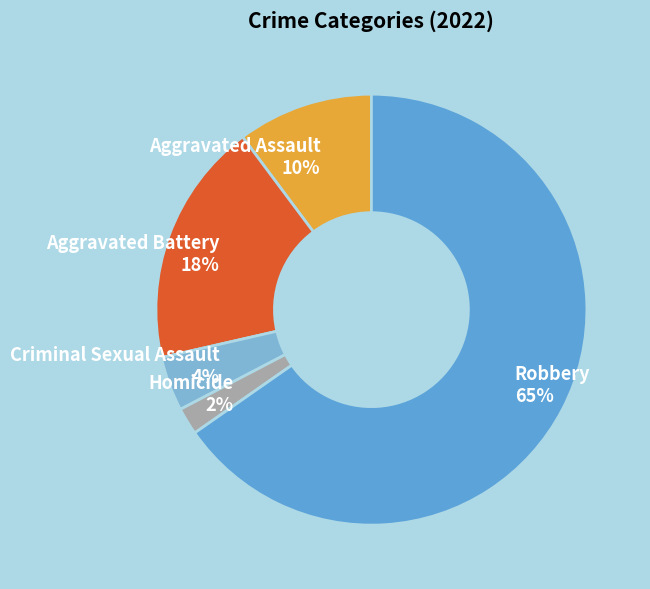

To the nearest percent, what is the average slice percentage?

20%